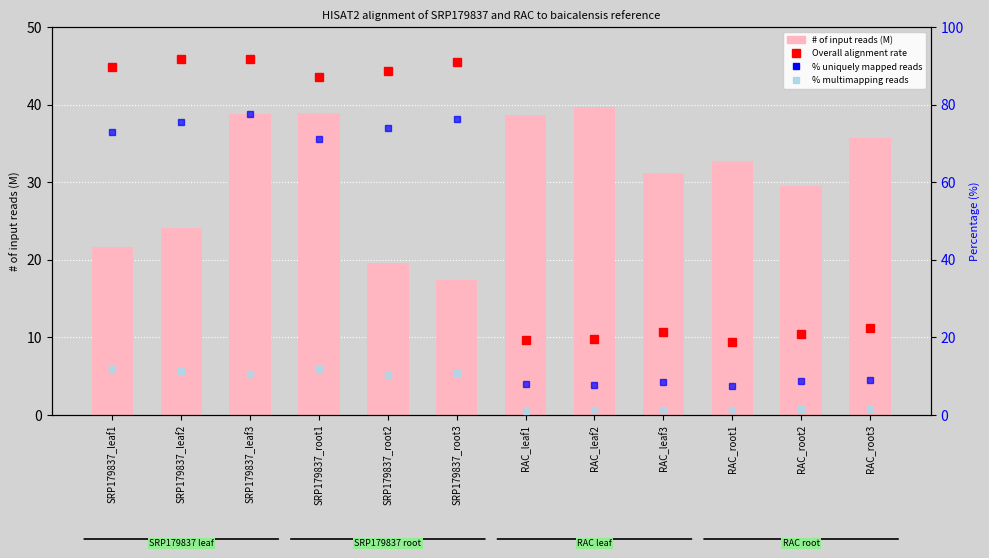

Between RAC_root2 and SRP179837_root1, which is larger?

SRP179837_root1